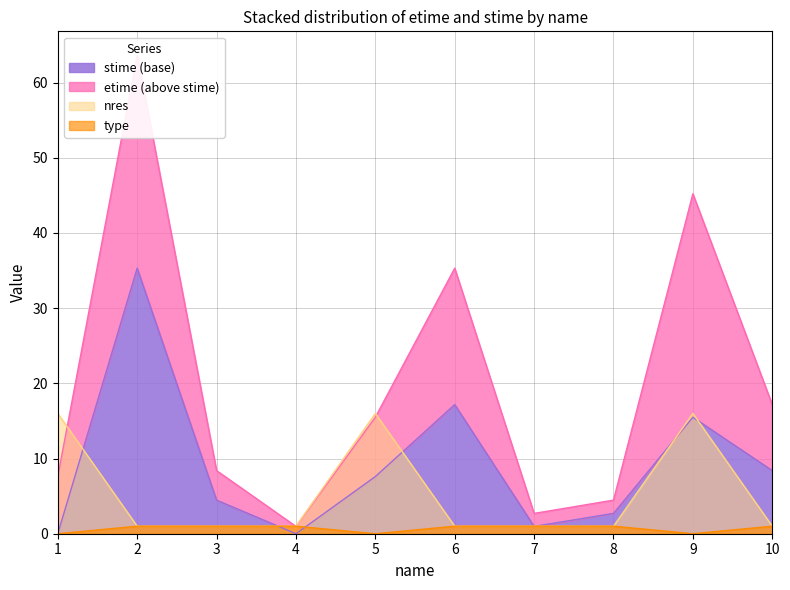

True or false: stime and etime cross at least once.

False